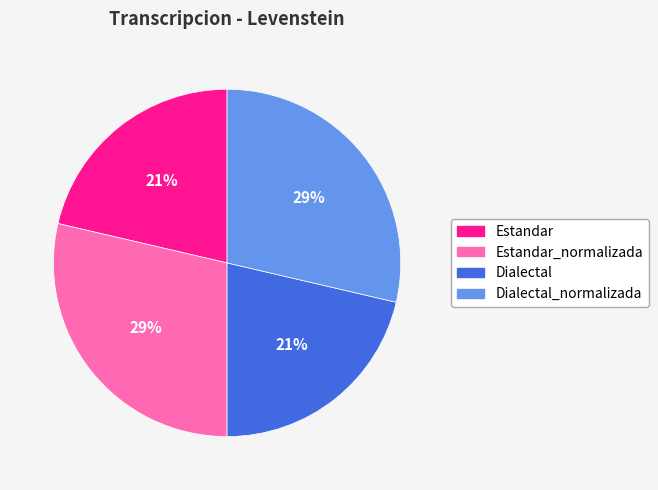

Is there a majority slice in this chart?

No